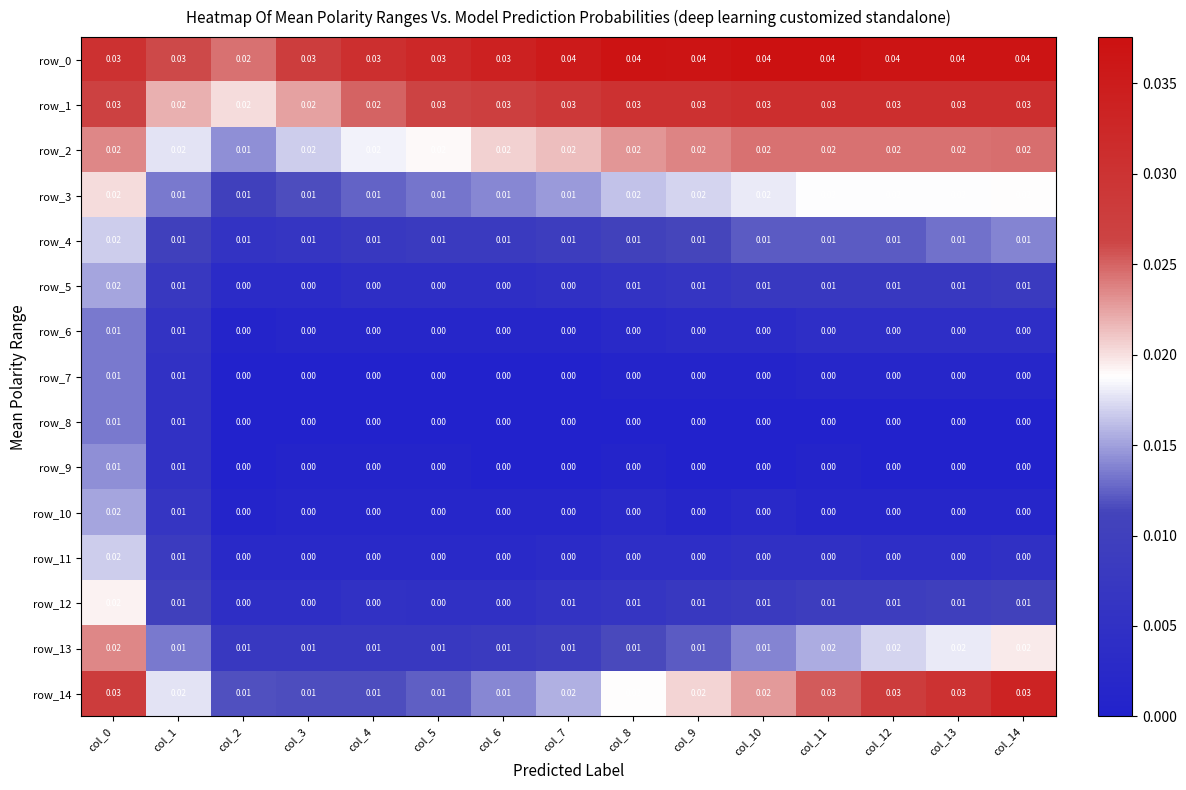

Is the value of row_12 at col_11 greater than the value of row_5 at col_5?

Yes